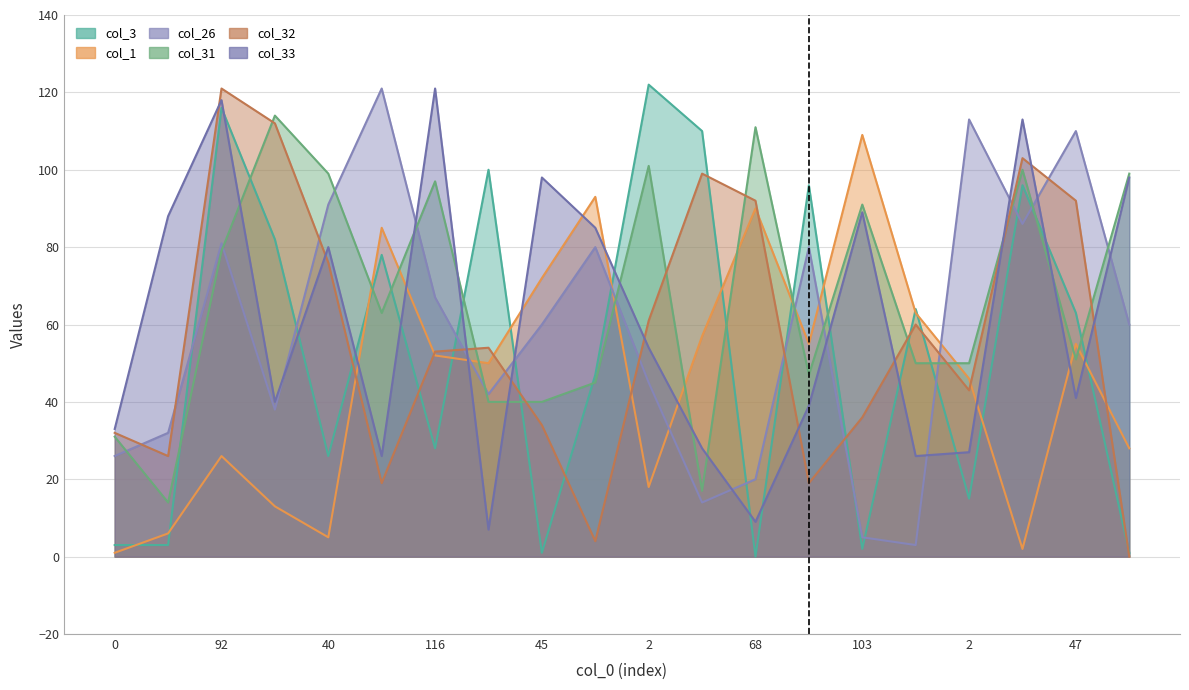

At which label does col_33 reach its peak?

116